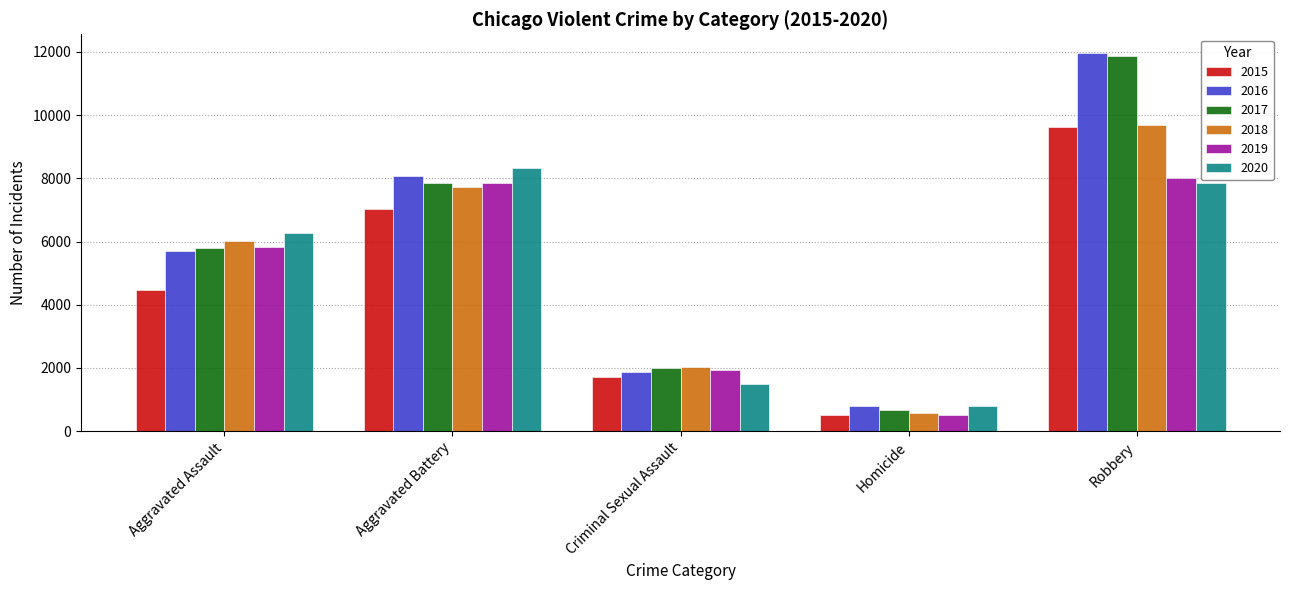

At which category is the sum across all series the highest?

Robbery